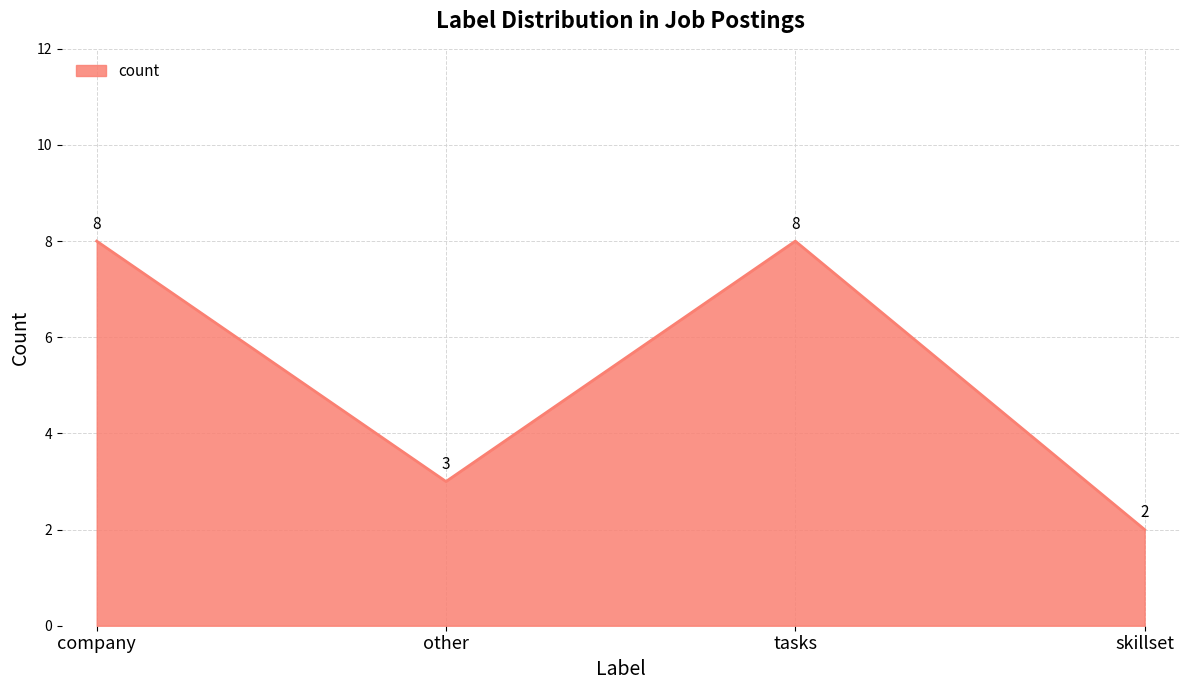

What is the approximate value at skillset?

2